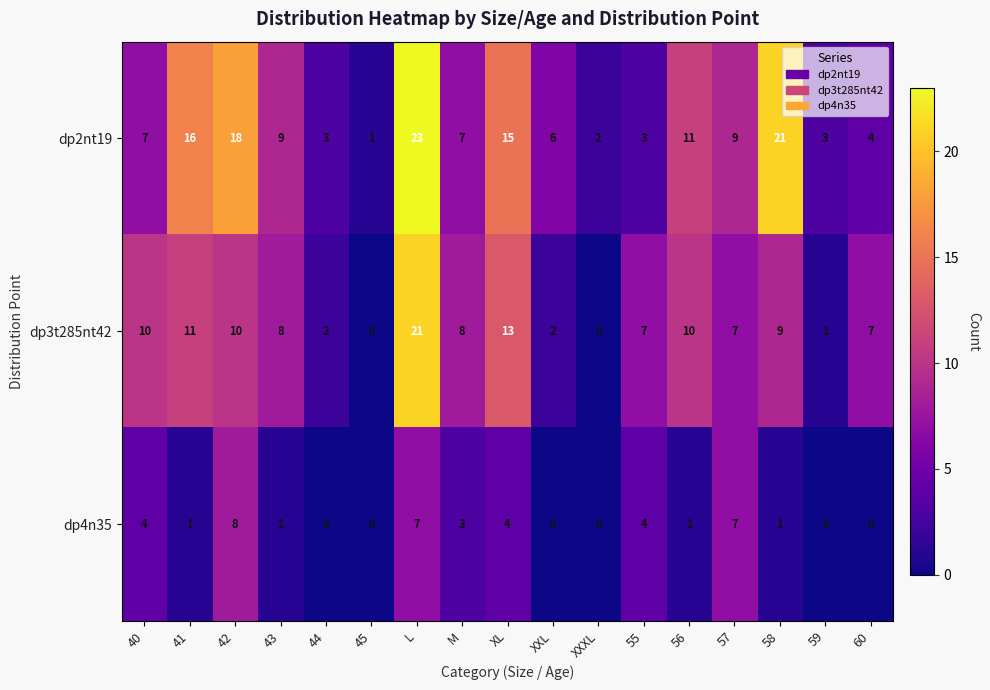

Rank the series at 55 from lowest to highest value.

dp2nt19, dp4n35, dp3t285nt42